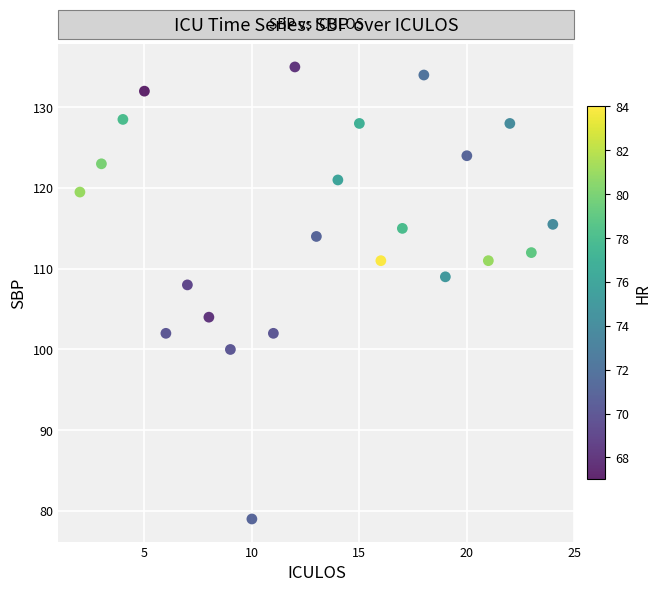

What Y value in the scatter plot is closest to 107?

108.0